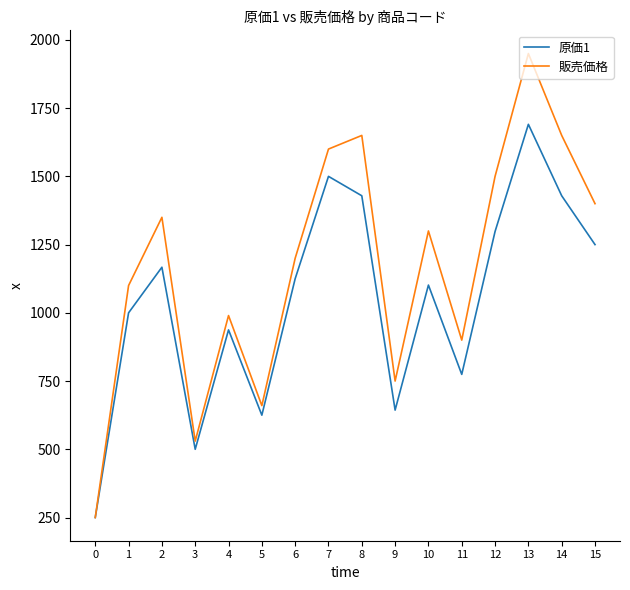

Reading left to right, extract all data points from this chart.

原価1: 250.0	1000.0	1167.1	500.0	937.5	625.0	1125.0	1500.0	1428.9	643.6	1101.7	774.5	1298.0	1690.7	1428.9	1250.0
販売価格: 250.0	1100.0	1350.0	530.0	990.0	660.0	1200.0	1600.0	1650.0	750.0	1300.0	900.0	1500.0	1950.0	1650.0	1400.0